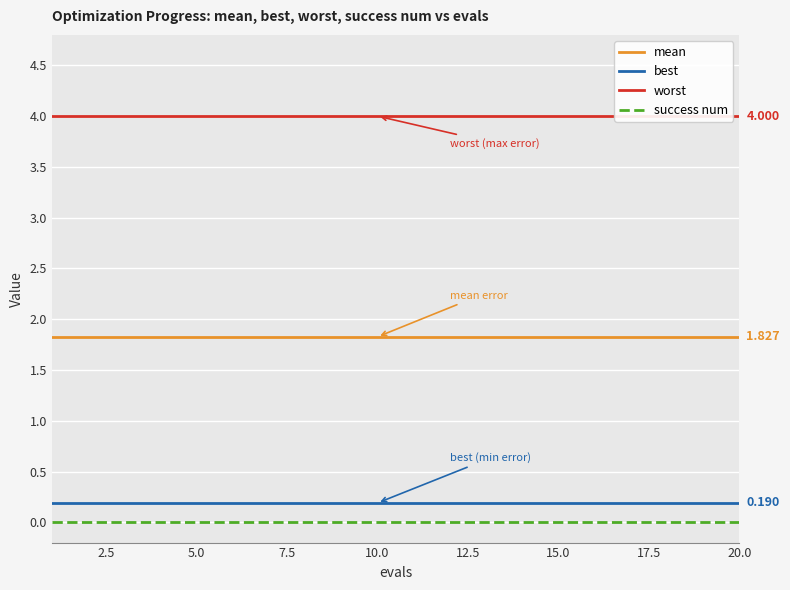

True or false: mean and best intersect in this chart.

False